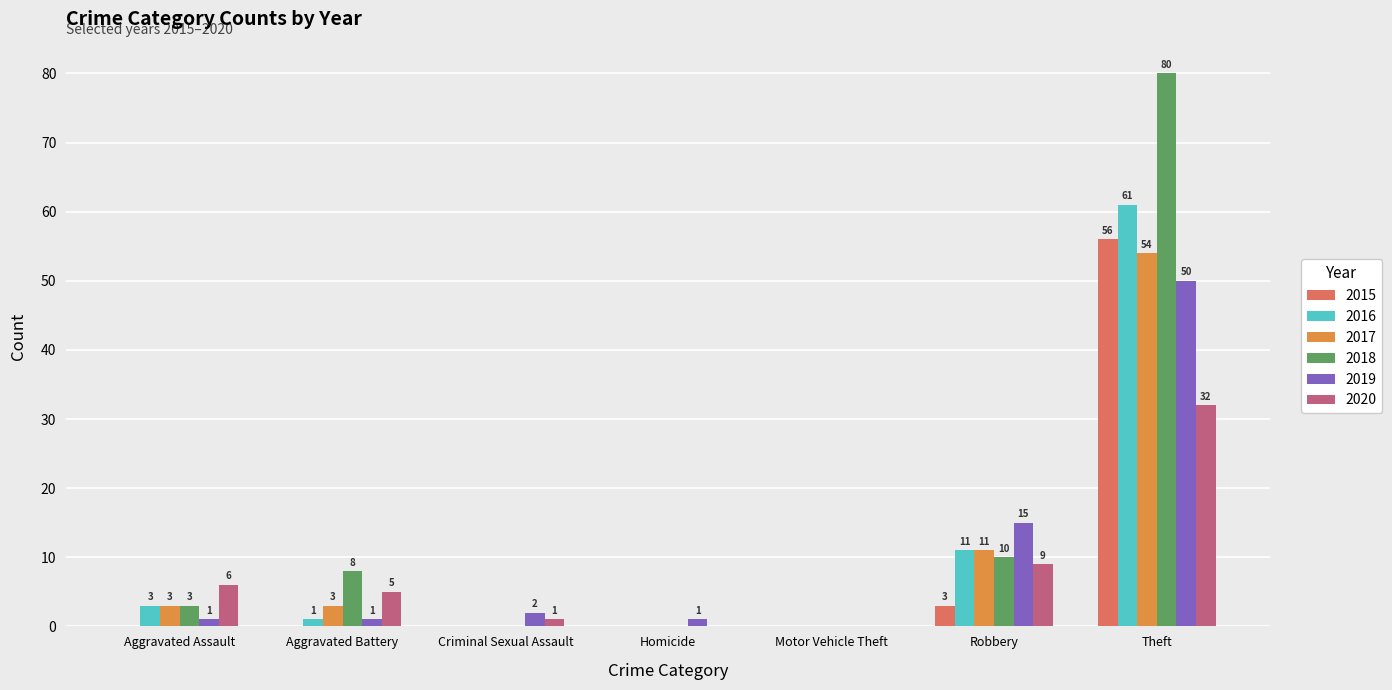

What is the maximum value for 2016?

61